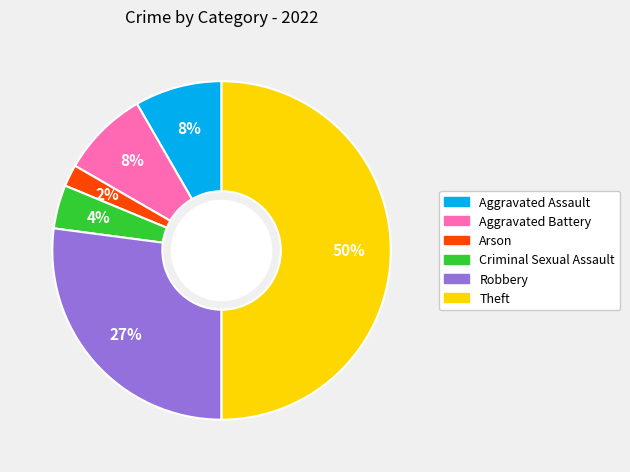

To the nearest percent, what is the difference between the Aggravated Battery and Criminal Sexual Assault slice percentages?

4%